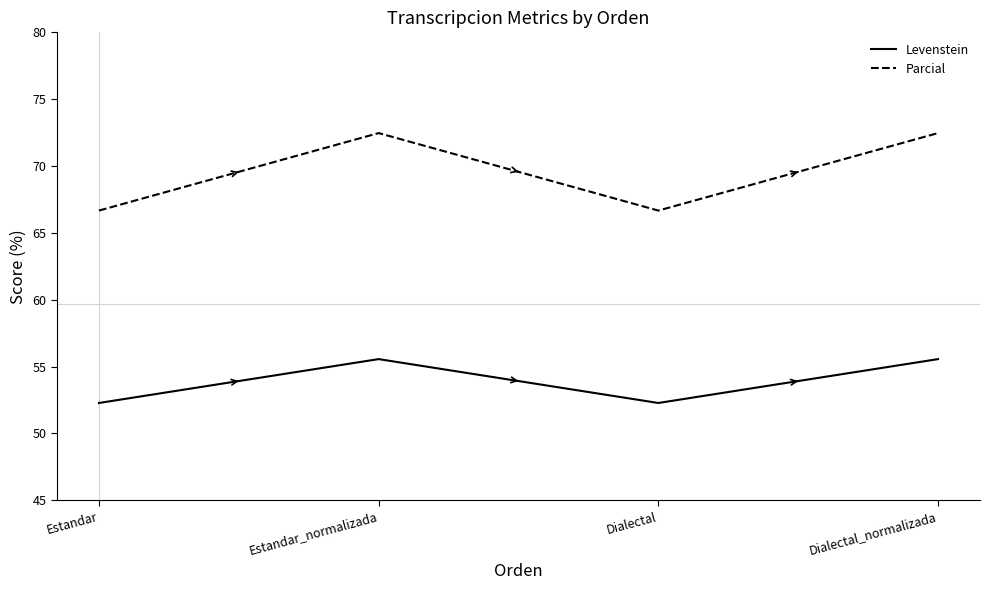

The Levenstein series shows 52.3 at Dialectal. True or false?

True